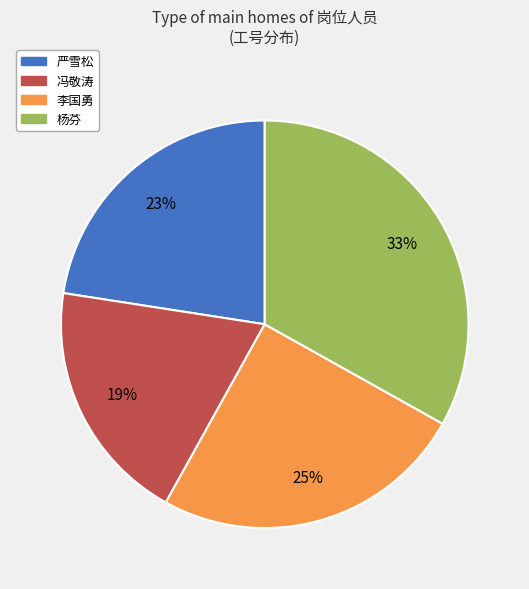

To the nearest percent, what is the combined percentage of 杨芬 and 冯敬涛?

52%